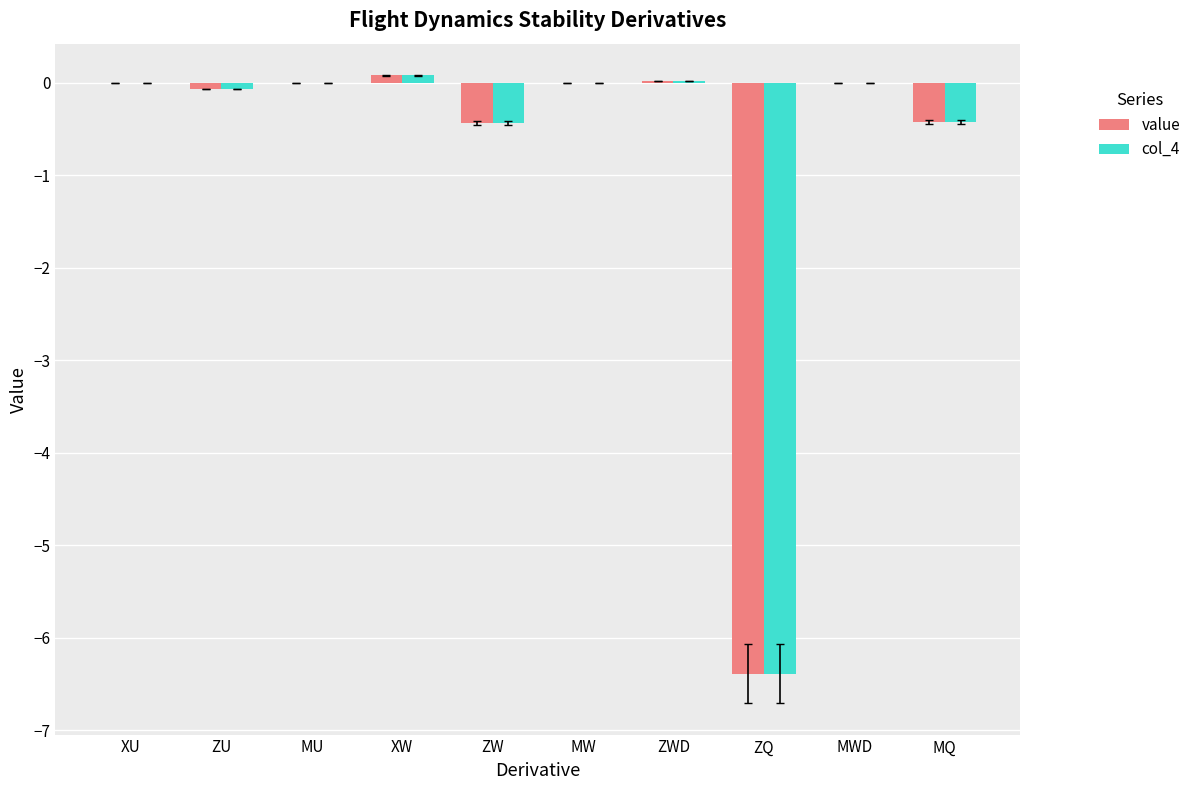

Count the number of data series in this chart.

2